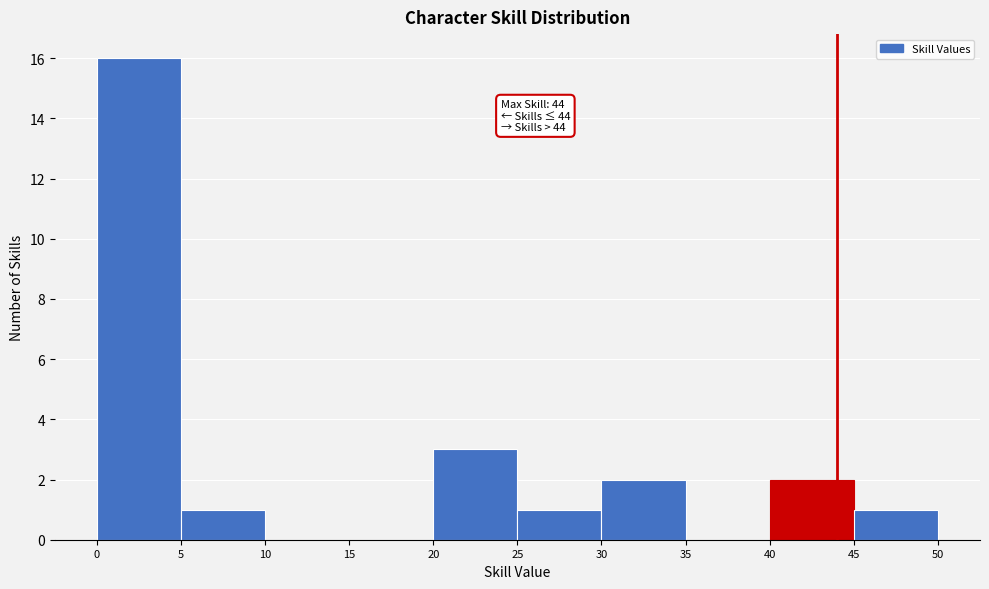

Over which range of the x-axis is the bar tallest?

0 to 5